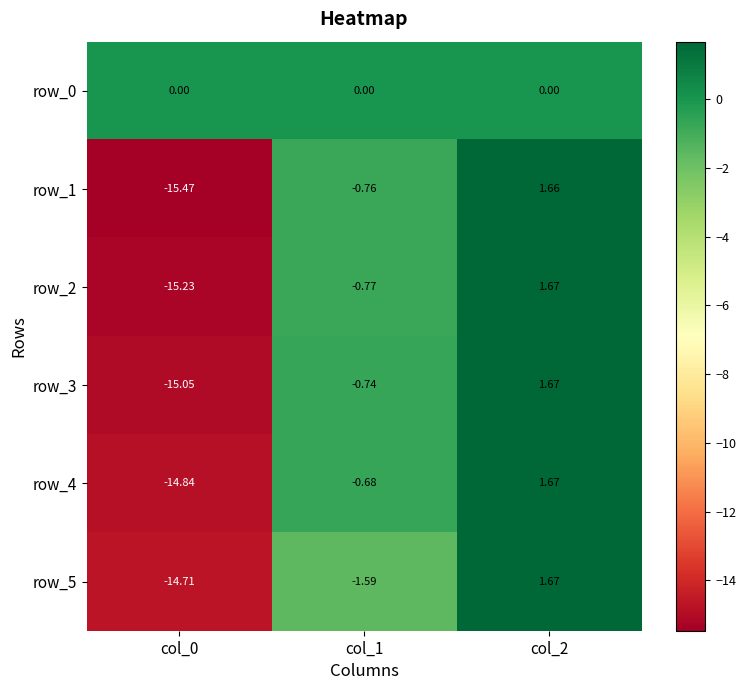

What is the difference between the row_2 values at col_0 and col_1?

14.5